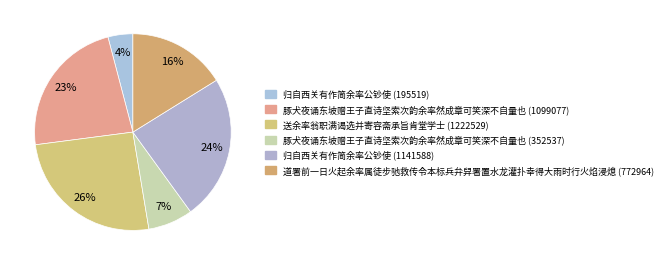

What is the smallest slice in the pie chart?

归自西关有作简余率公钞使 (195519)